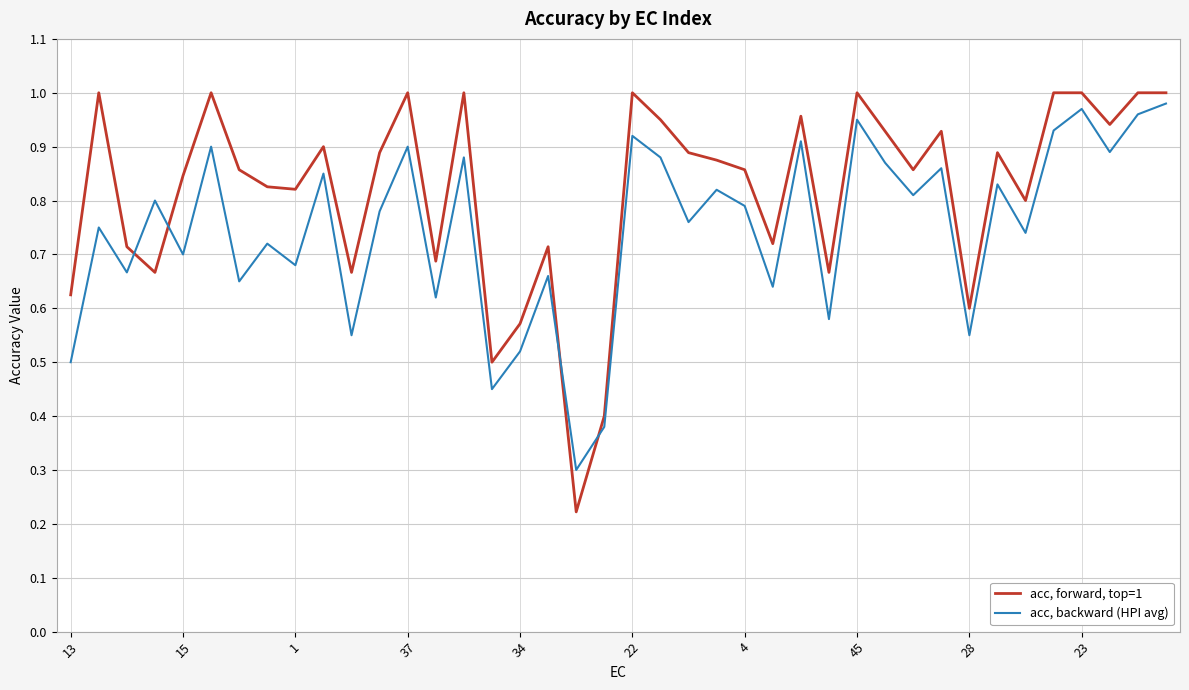

Which series has the widest spread of values?

acc, forward, top=1